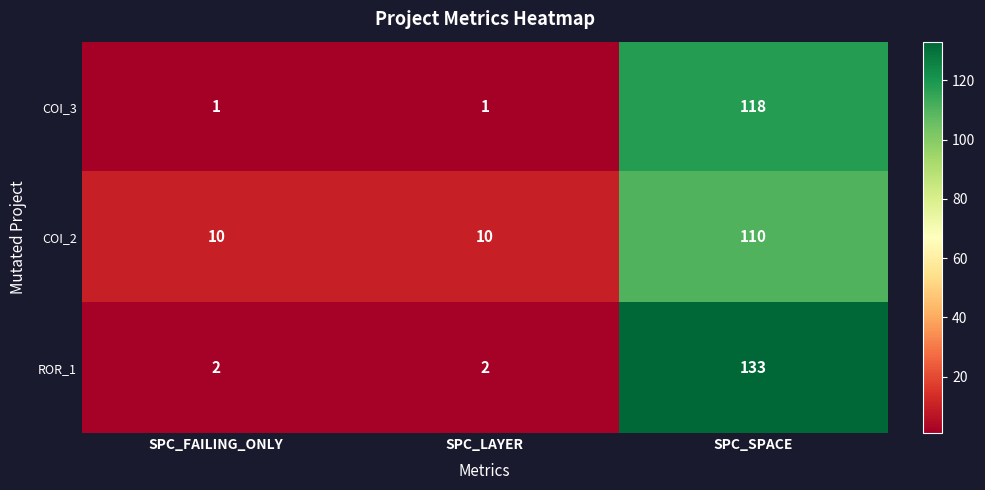

What is the difference between the maximum and minimum values in the COI_3 series?

117